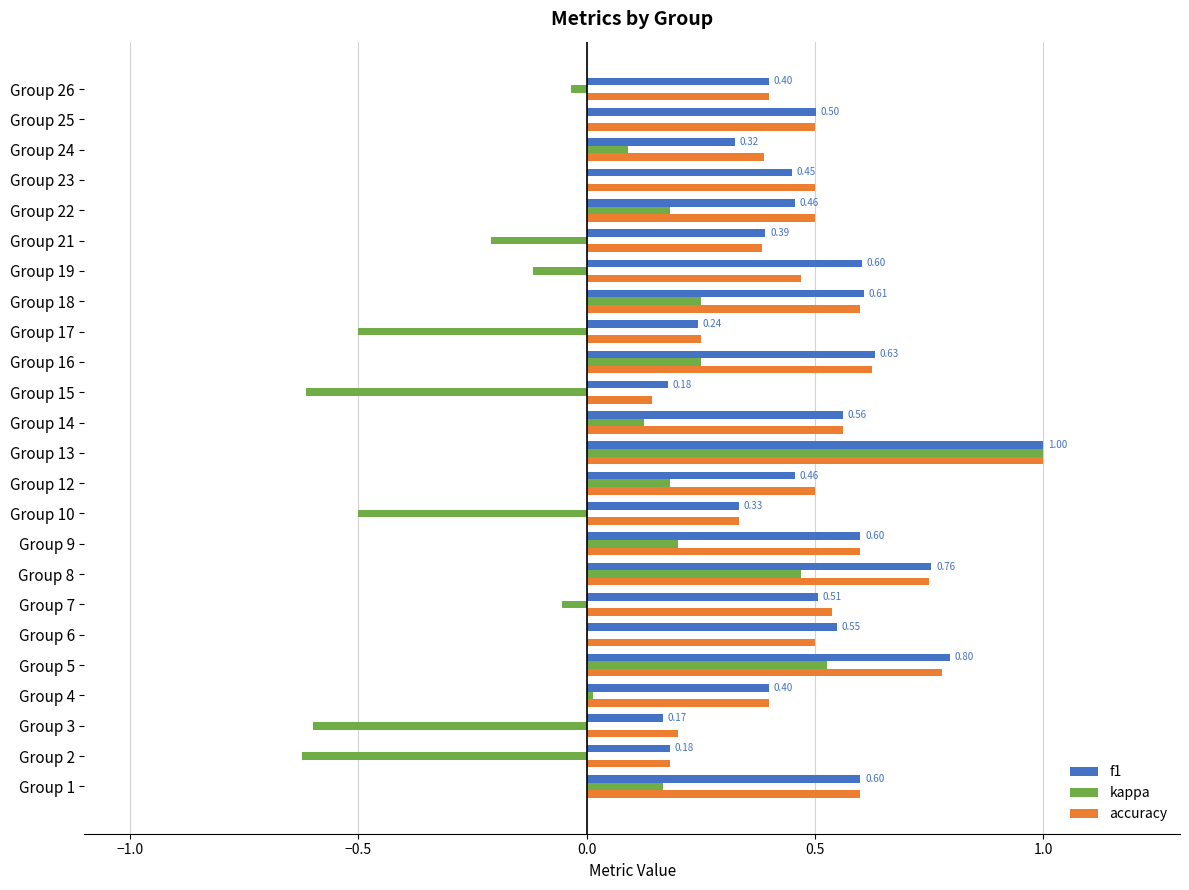

Between Group 1 and Group 13, which series saw the biggest shift?

kappa